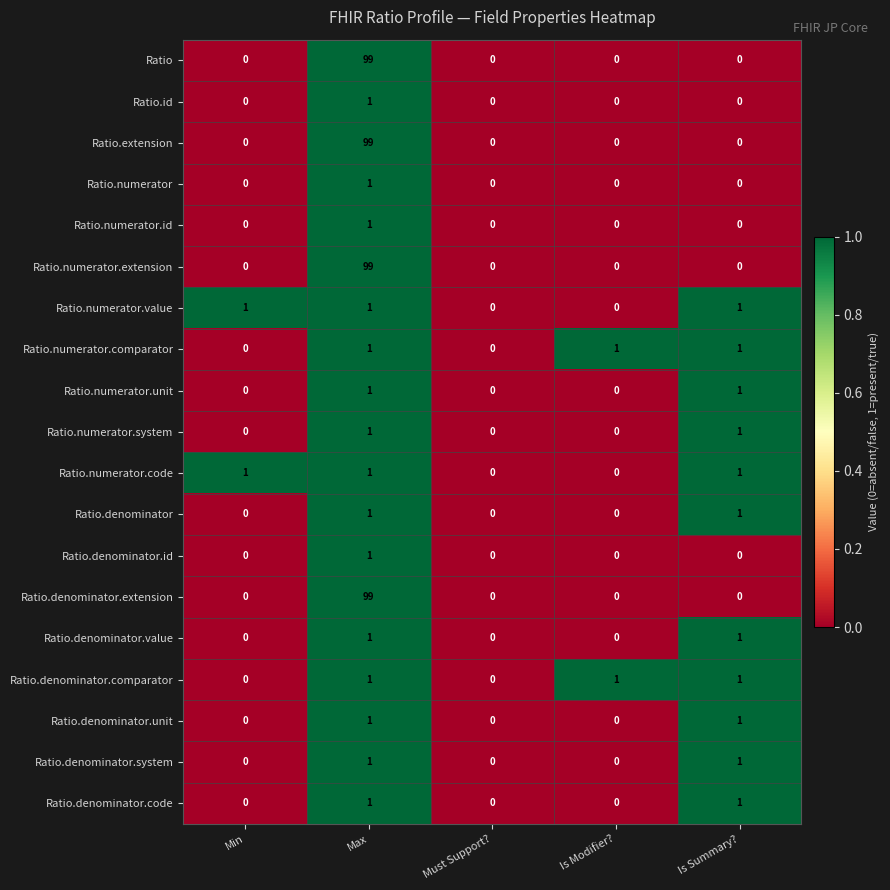

Is the value of Ratio.numerator.code at Min greater than the value of Ratio.numerator at Must Support??

Yes